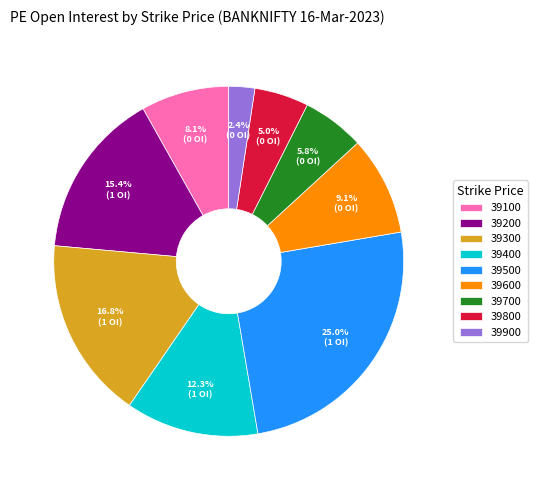

The 39300 slice represents 6% of the pie. True or false?

False